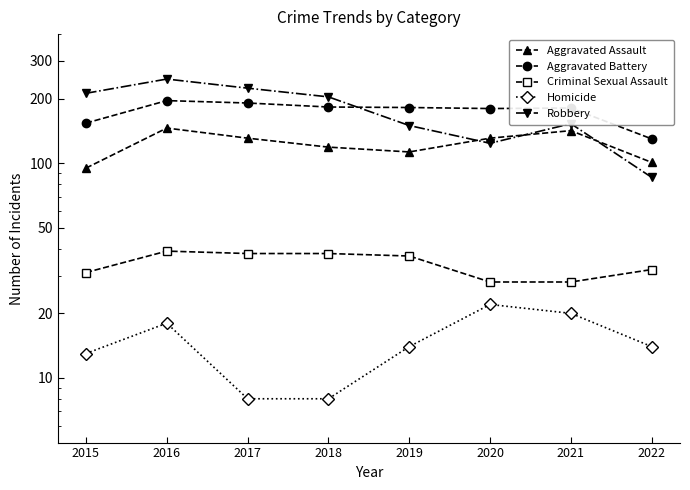

What is the difference between the highest and lowest values at 2016?

229